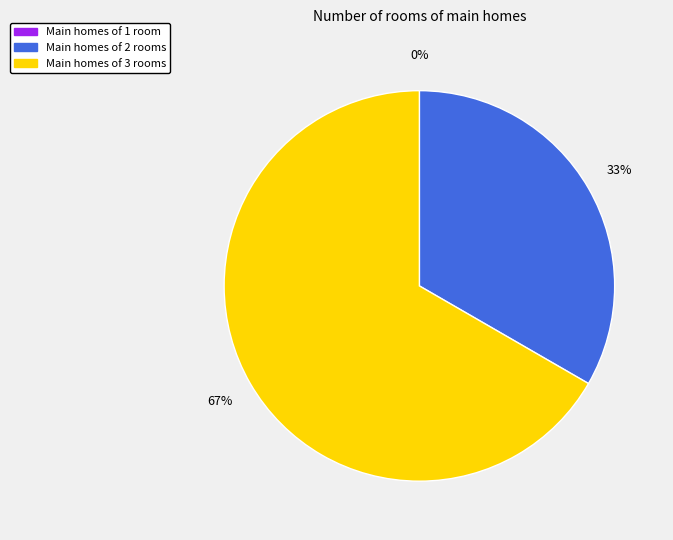

Is it true that 1 is 14% of the pie?

False